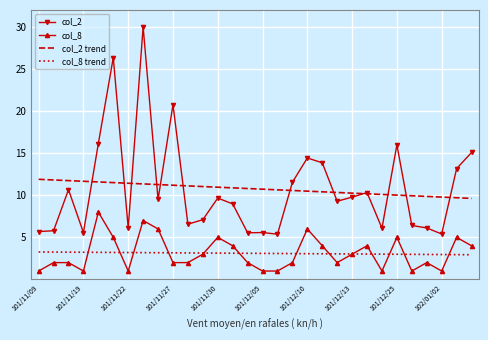

True or false: col_2 and col_8 intersect in this chart.

False